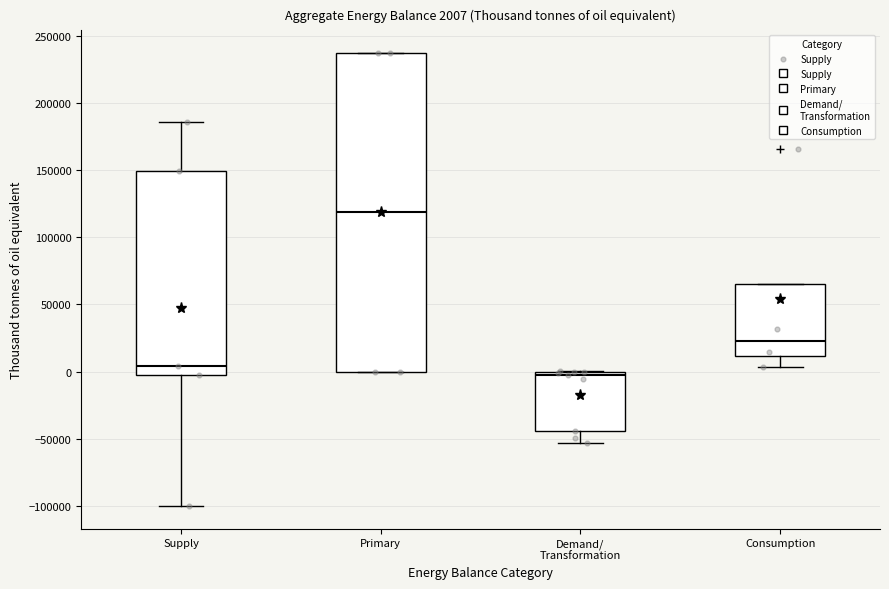

Comparing the boxes themselves (not the whiskers), which one is the tallest?

Primary